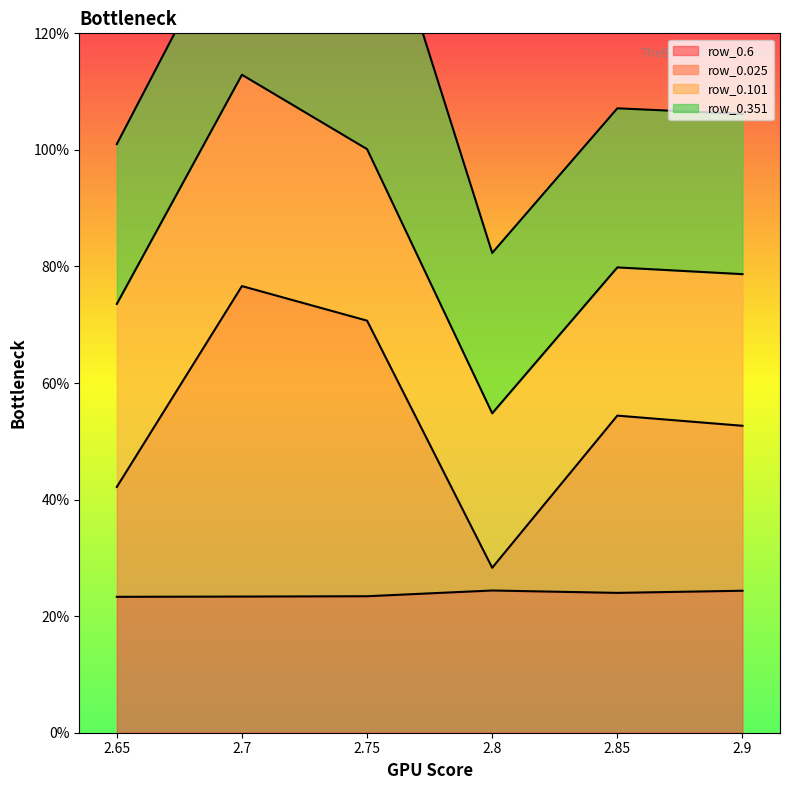

Which series has the largest total across all categories?

row_0.025